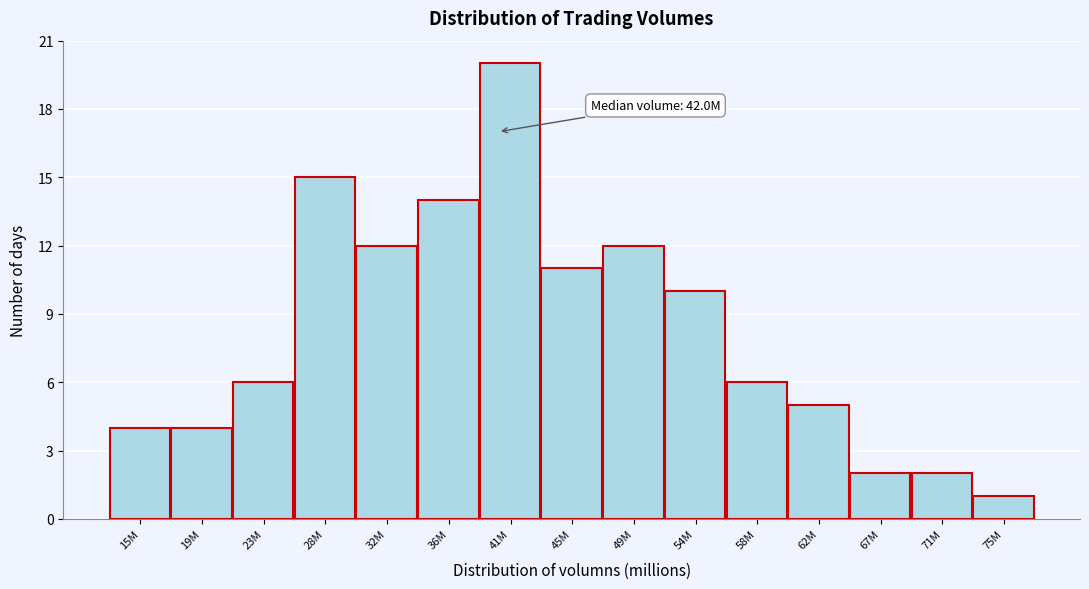

Reading right to left, what are all the values shown in this chart?

75M=1	71M=2	67M=2	62M=5	58M=6	54M=10	49M=12	45M=11	41M=20	36M=14	32M=12	28M=15	23M=6	19M=4	15M=4